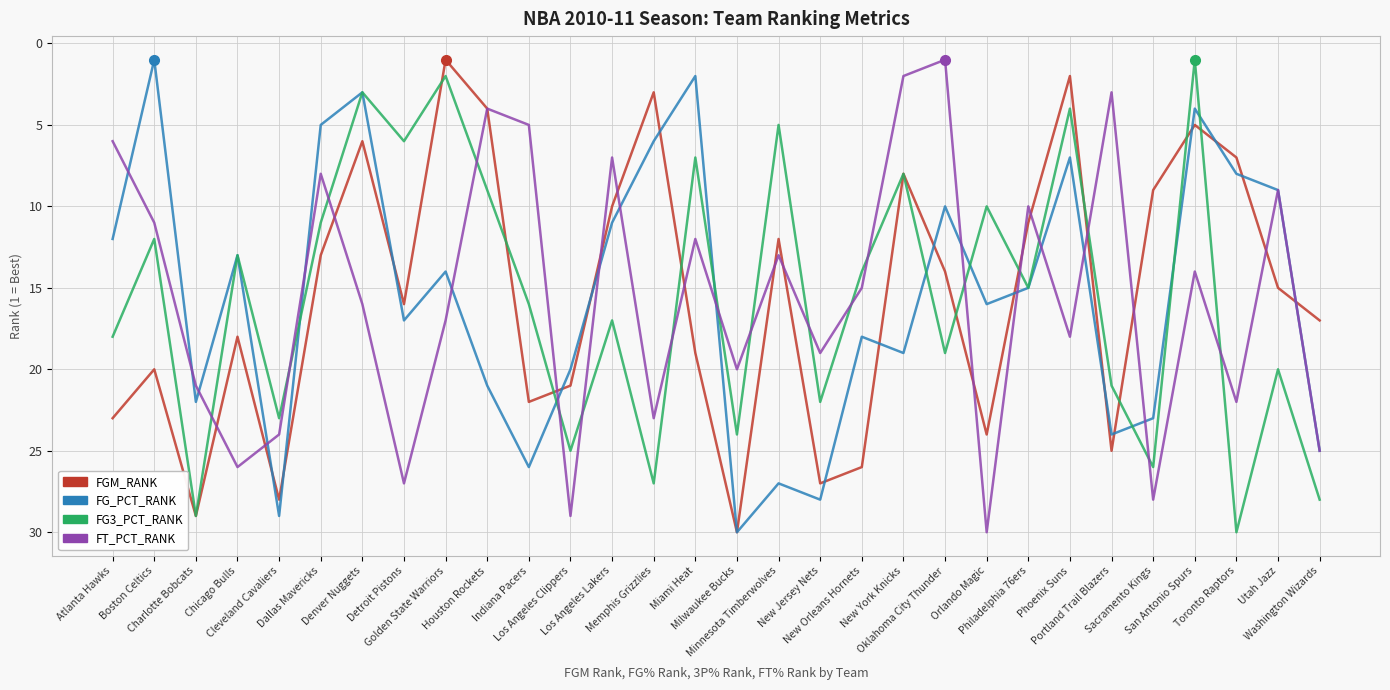

What is the maximum value shown in the chart?

30